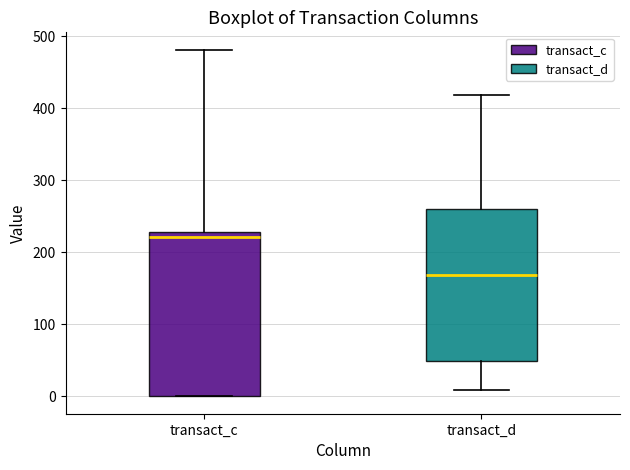

Where does the median line of the box for transact_d sit on the y-axis? The values are not printed on the chart, so give them approximately, as read against the axis.

170